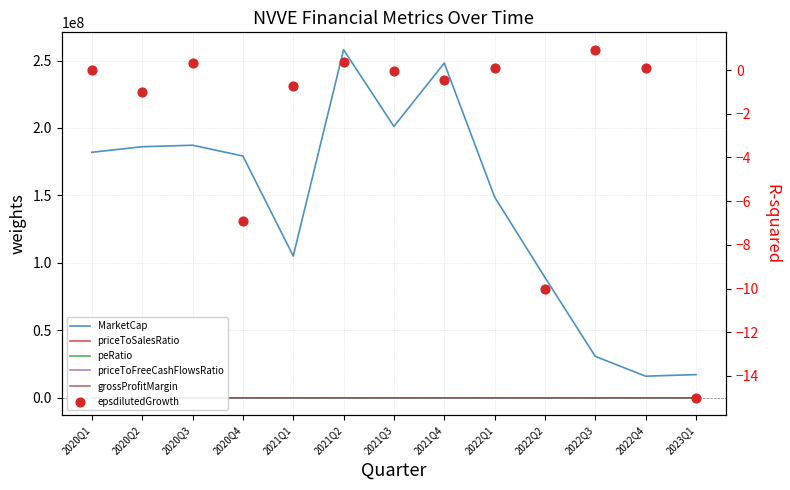

What is the total value across all series at 2020Q3?

187235951.1